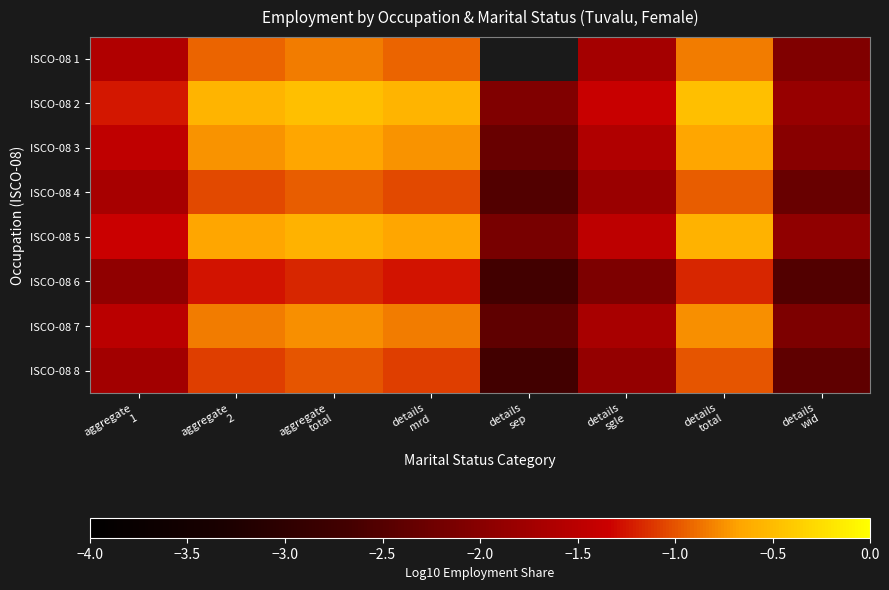

What is the average value of the ISCO-08 5 series?

-1.2